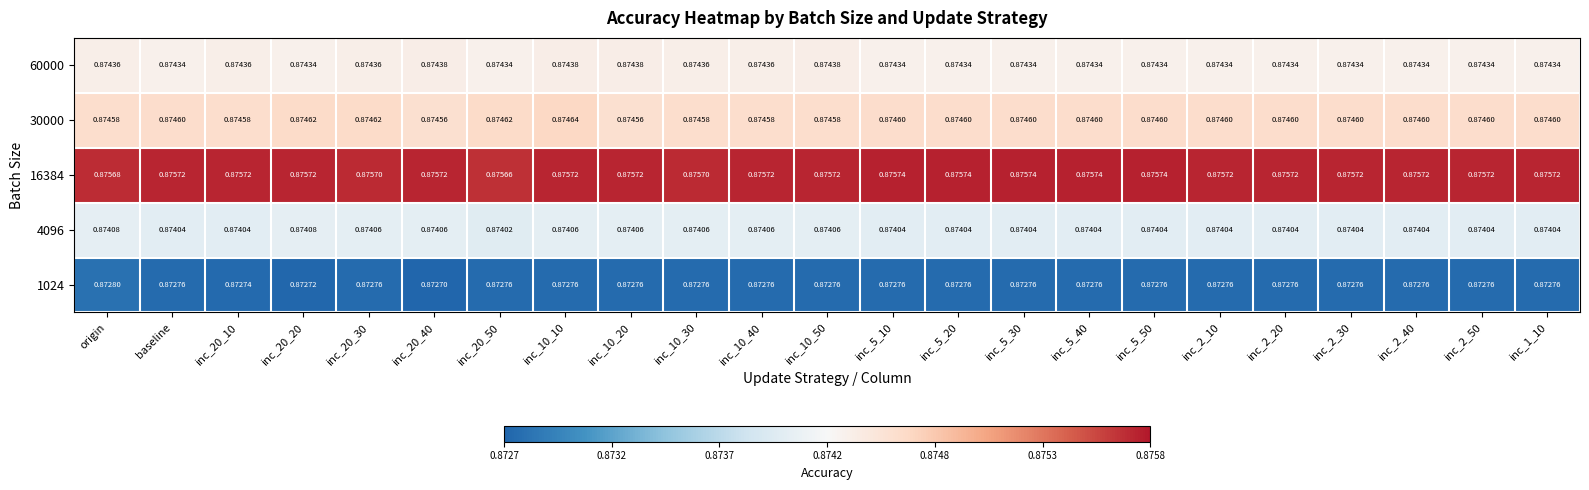

Is the value of 4096 at inc_10_40 greater than the value of 1024 at inc_10_40?

Yes